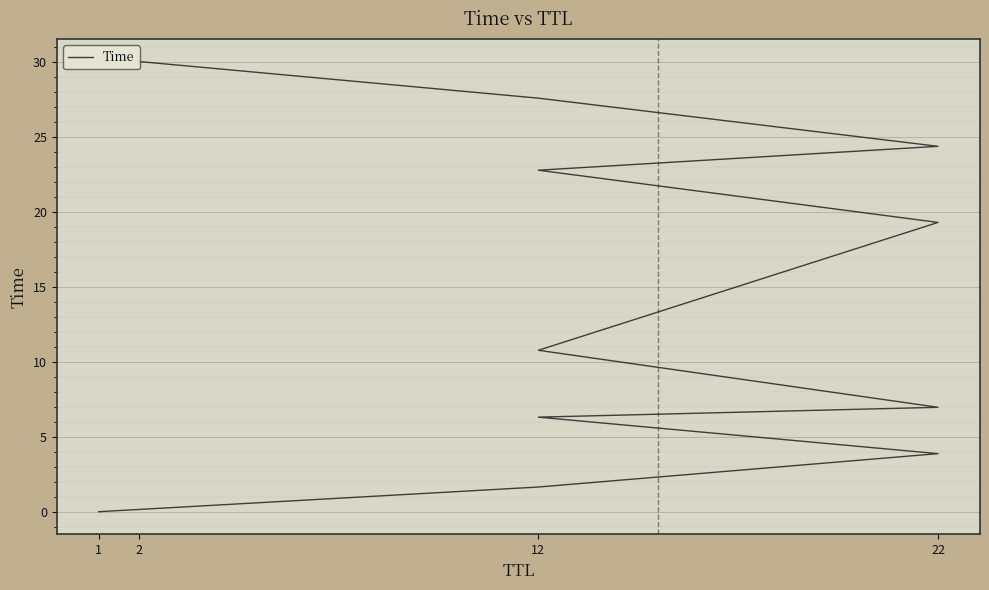

What position from the right is 1?

11